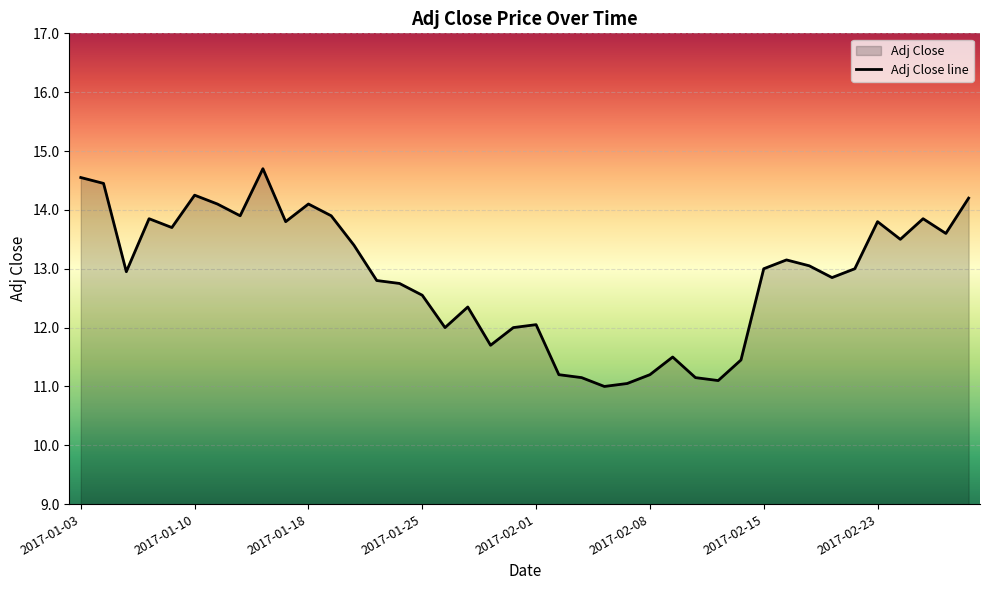

Which has a higher value, 2017-01-03 or 33?

2017-01-03